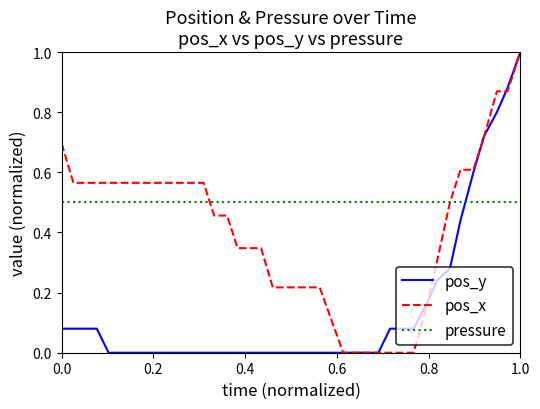

Which series has the largest total across all categories?

pressure